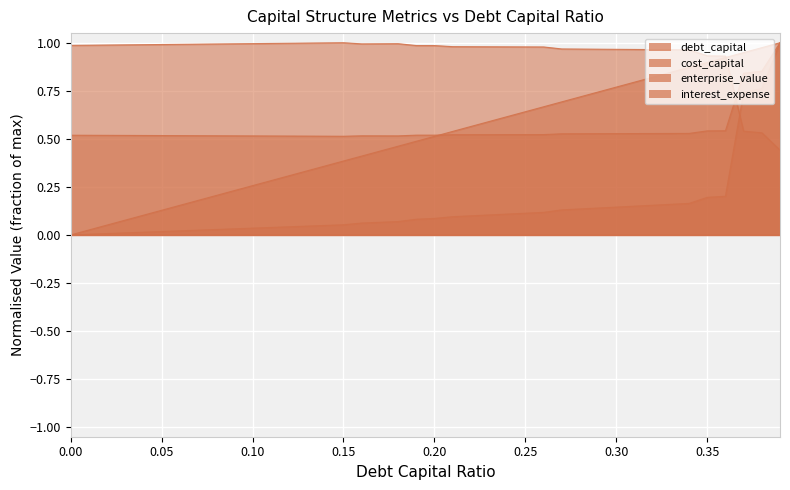

What is the highest value of the cost_capital series?

1.0